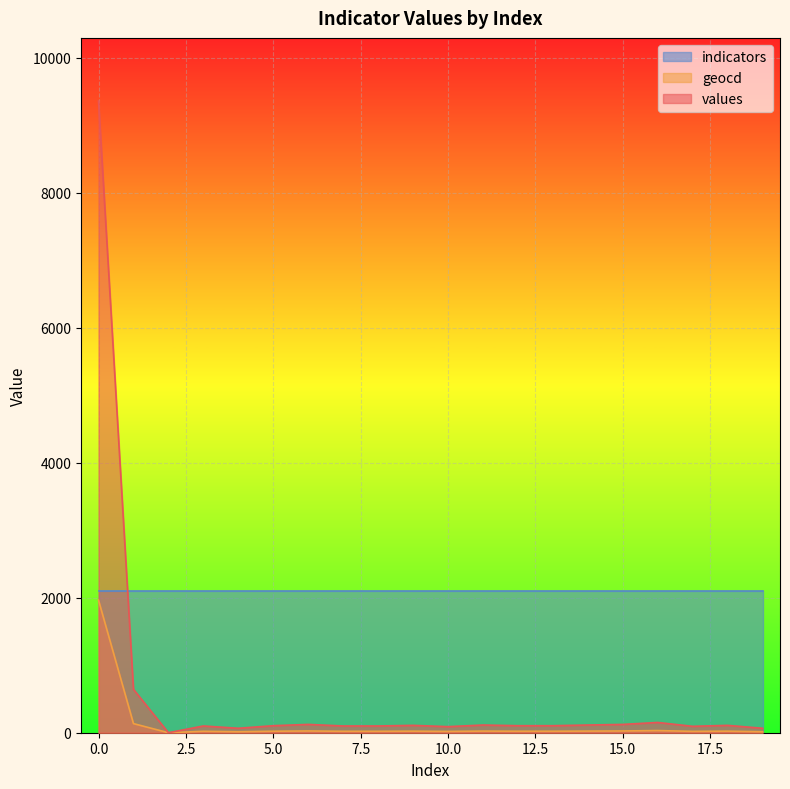

What is the average value of the values series?

589